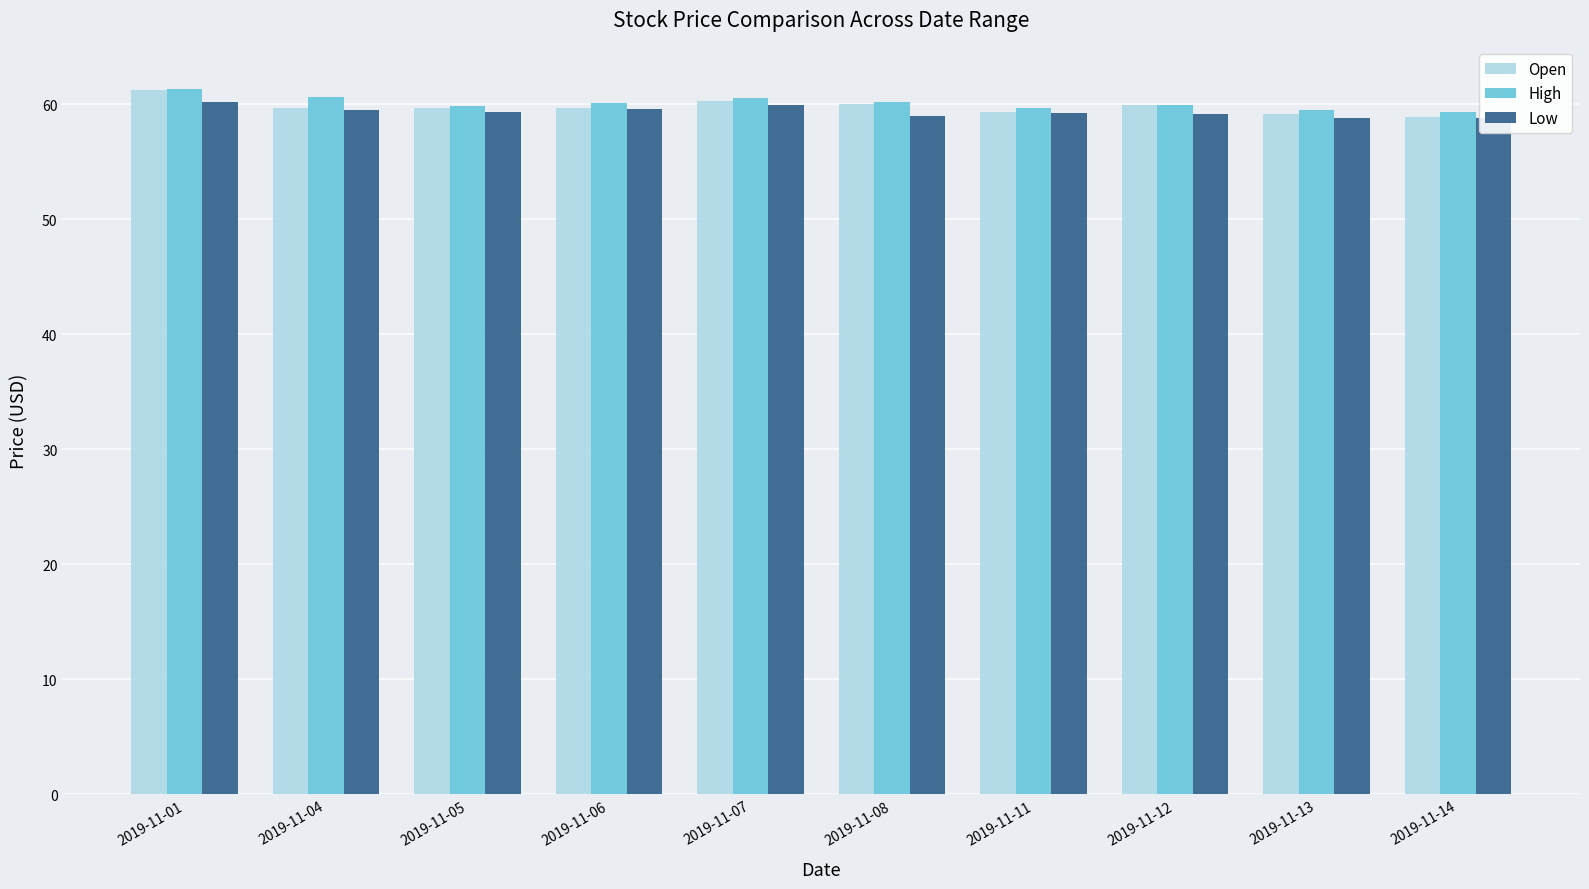

What is the total value across all series at 2019-11-06?

179.5